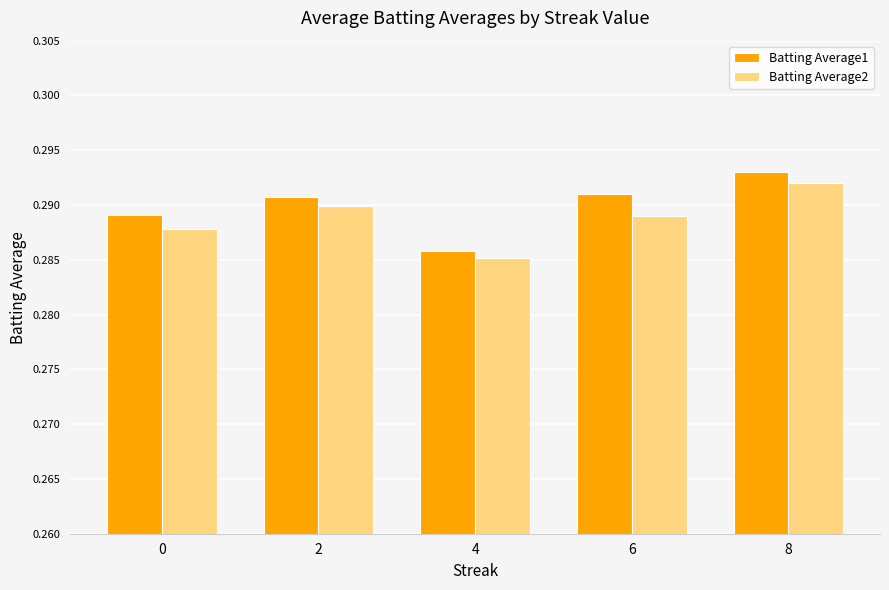

The value of Batting Average1 at 0 is 0.4. True or false?

False